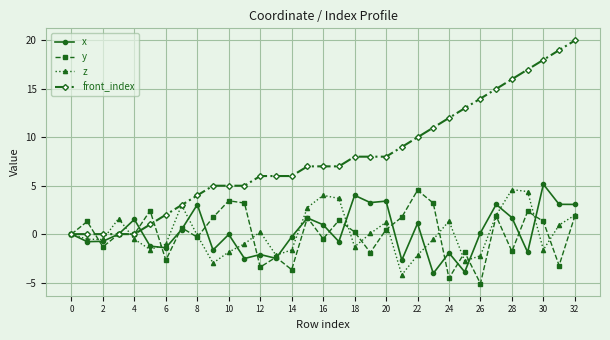

Which series has the largest total across all categories?

front_index